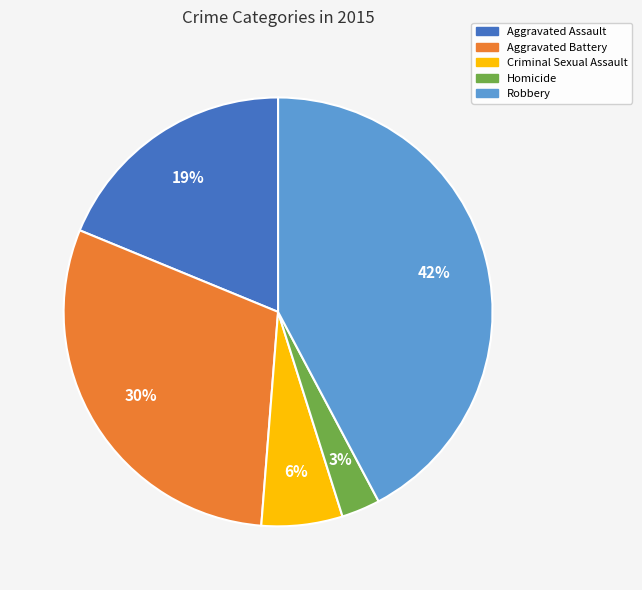

What is the largest slice in the pie chart?

Robbery